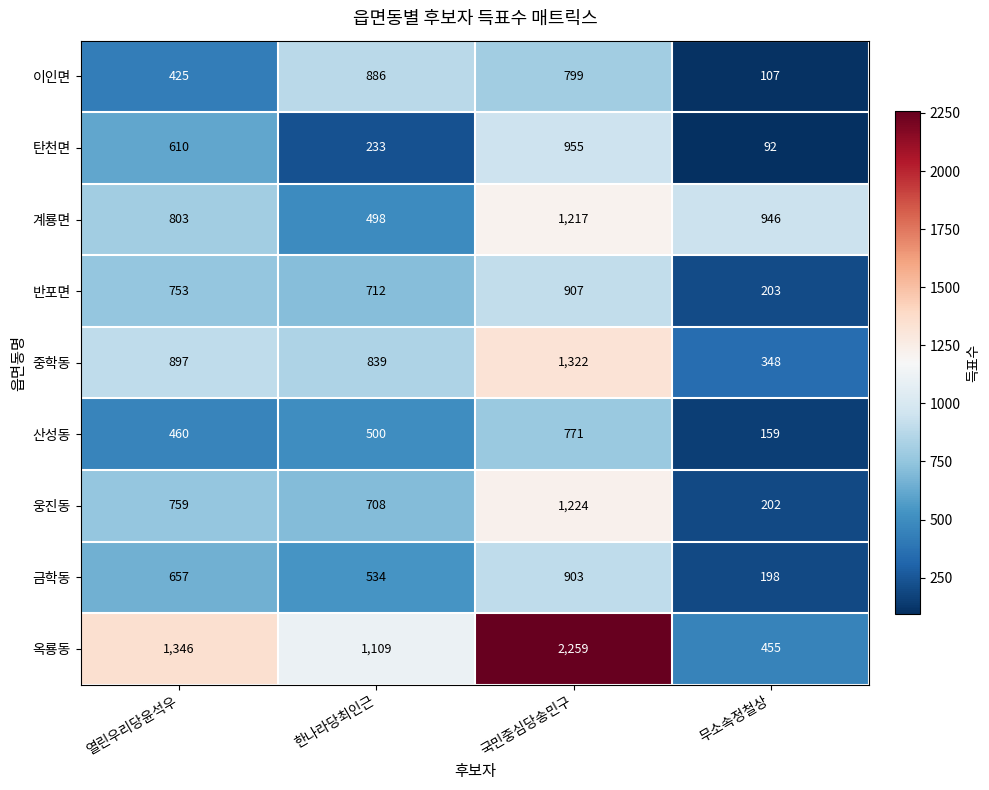

What is the sum of all 탄천면 values?

1890